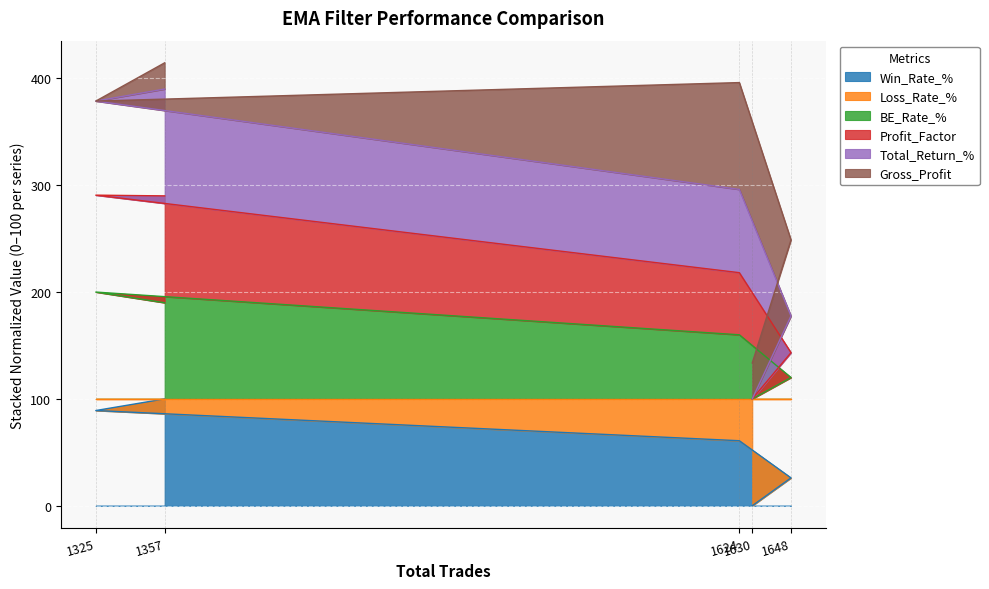

True or false: Total_Return_% and Profit_Factor intersect in this chart.

False